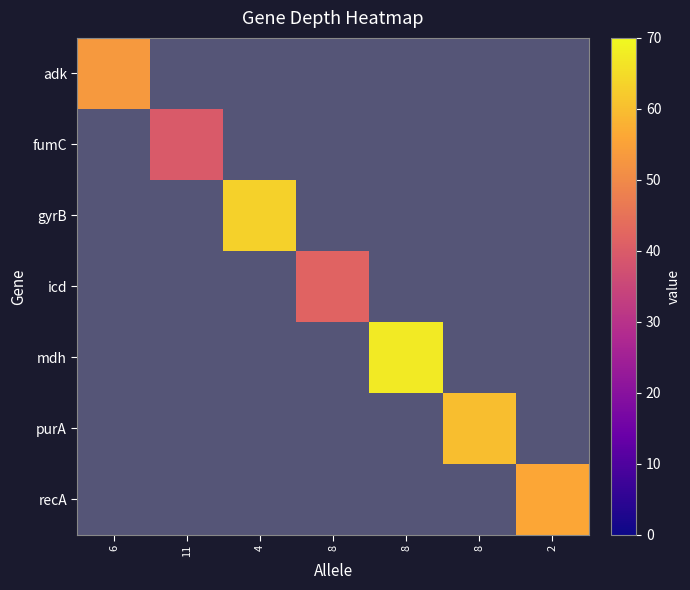

What is the minimum value shown in the chart?

39.8